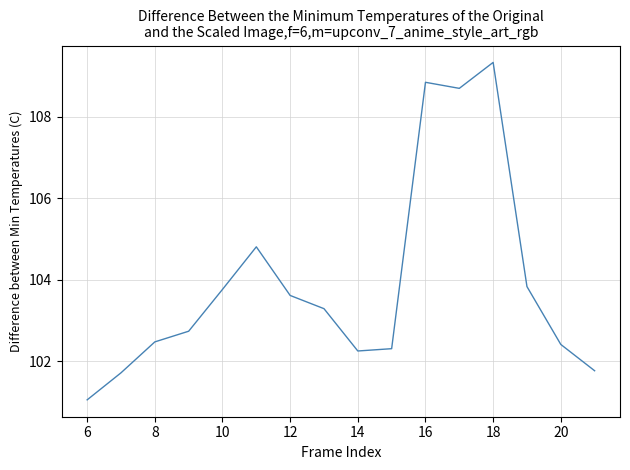

What is the minimum value shown in the chart?

101.0